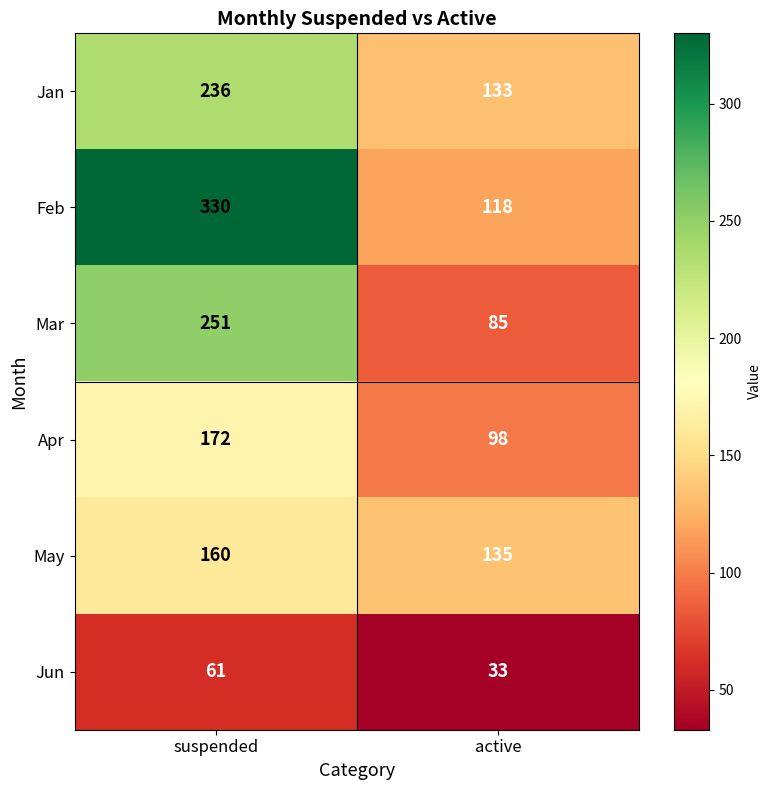

Between suspended and active, which series saw the biggest shift?

Feb